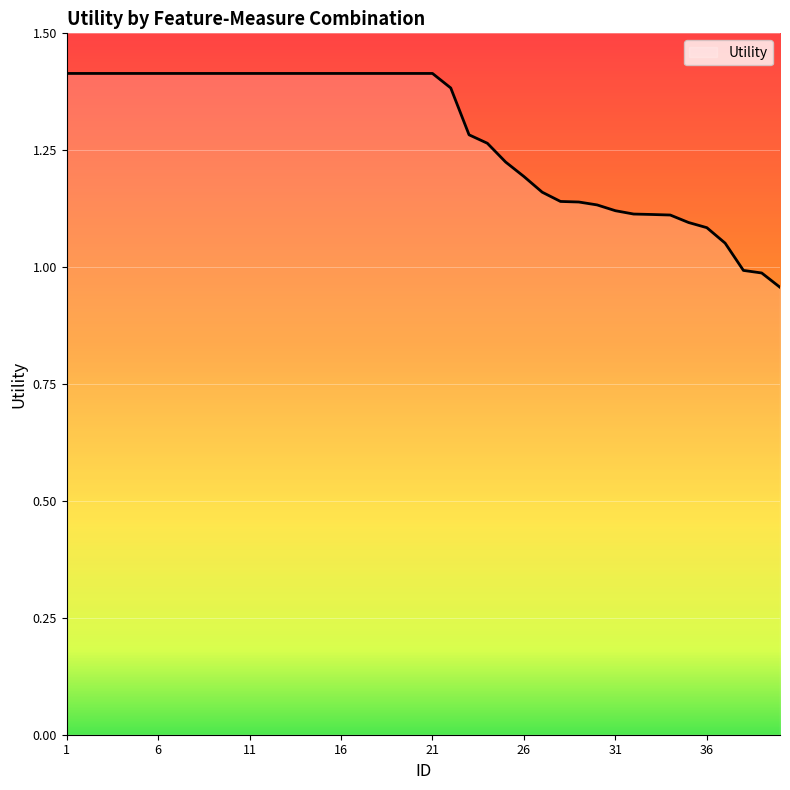

What is the greatest value displayed?

1.4